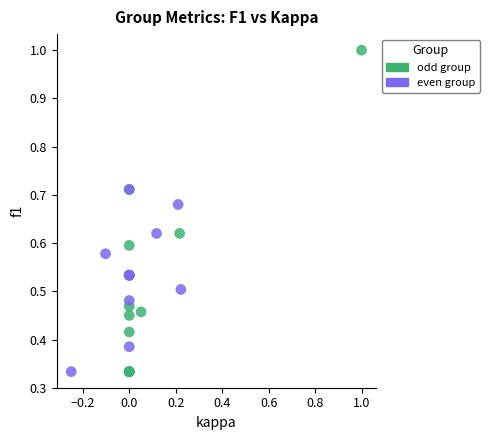

Which series has the largest Y range (max minus min)?

odd group